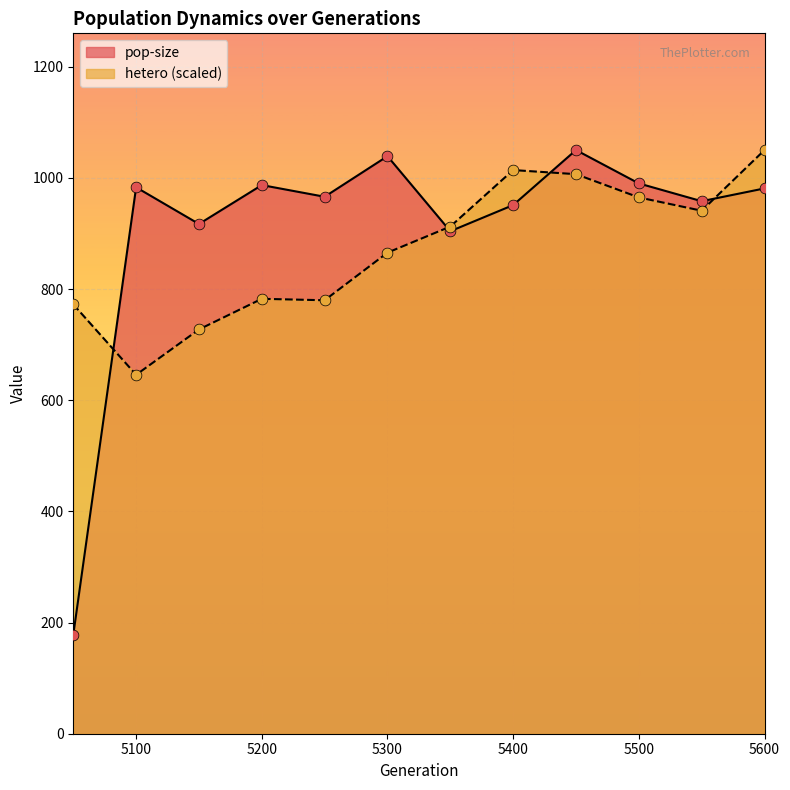

What is the total value across all series at 5150?

1644.3